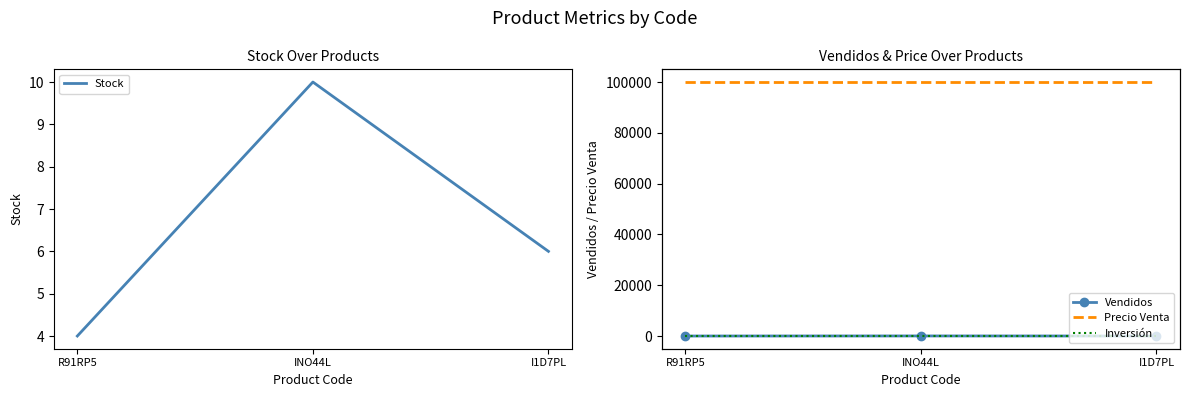

The value of Inversión at I1D7PL is 0. True or false?

True